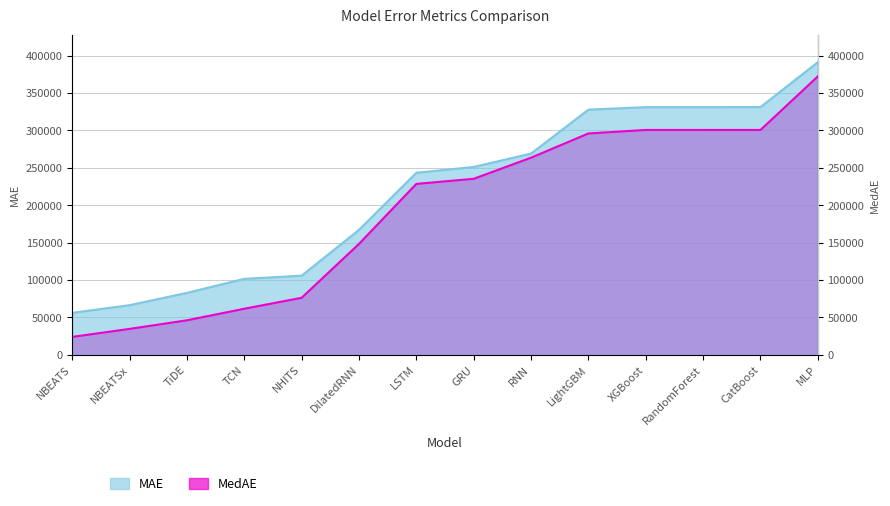

Is it true that MedAE equals 23833.9 at NBEATS?

True